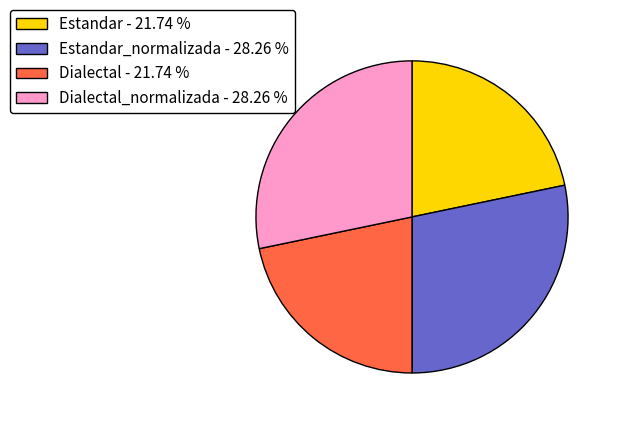

Approximately how many times larger is the value at Estandar - 21.74 % compared to Estandar_normalizada - 28.26 %?

0.8